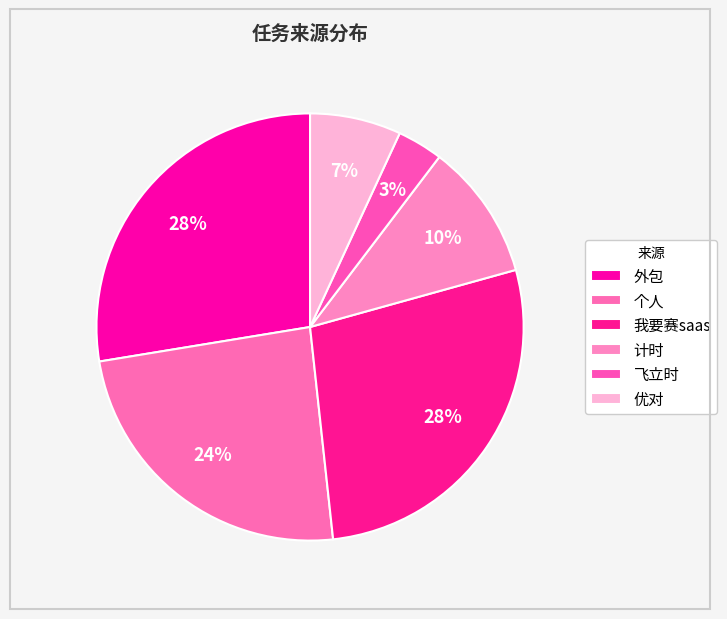

What percentage is the 我要赛saas slice, to the nearest percent?

28%